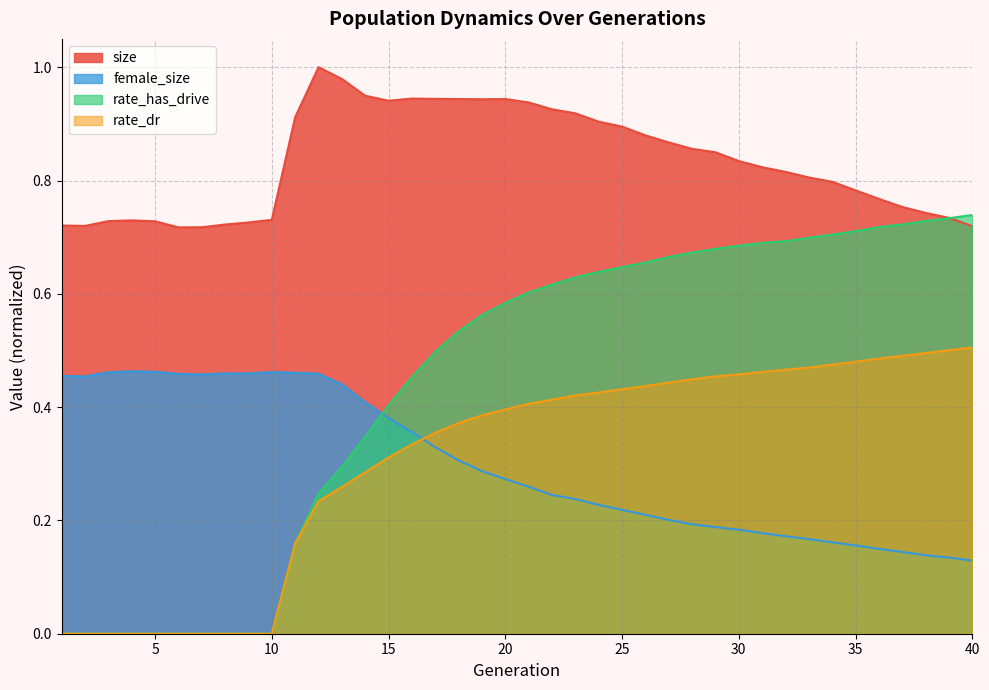

At which category does female_size reach its first local peak?

4